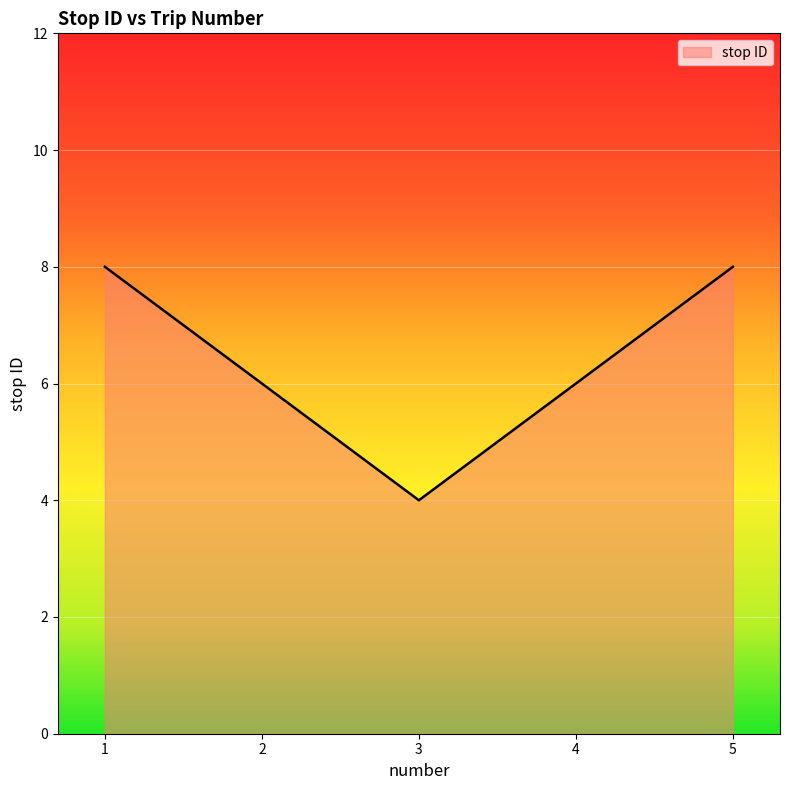

Which has a higher value, 5 or 3?

5